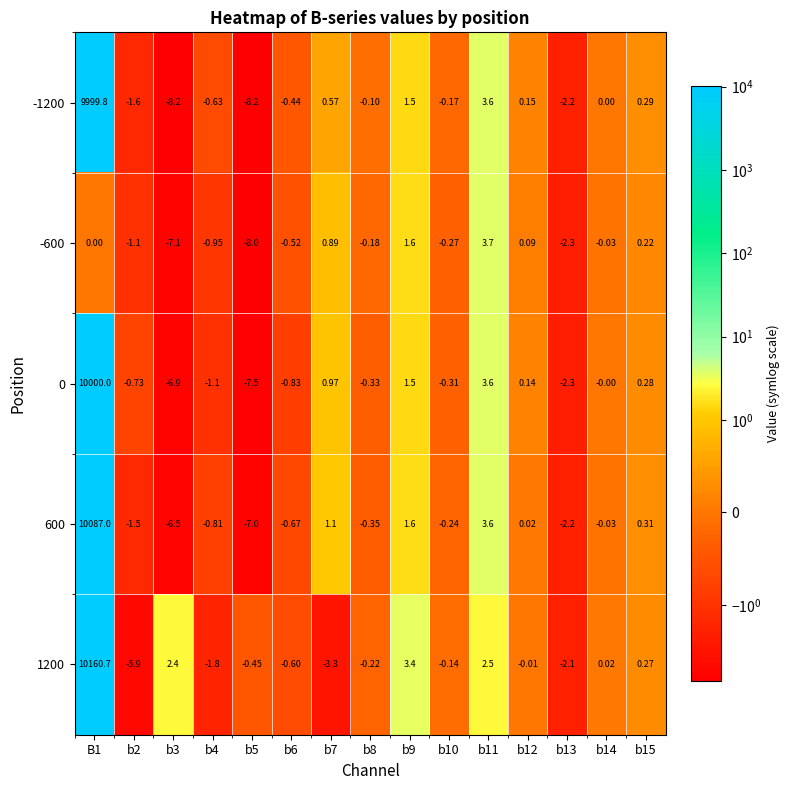

How many values in 1200 are above zero?

6